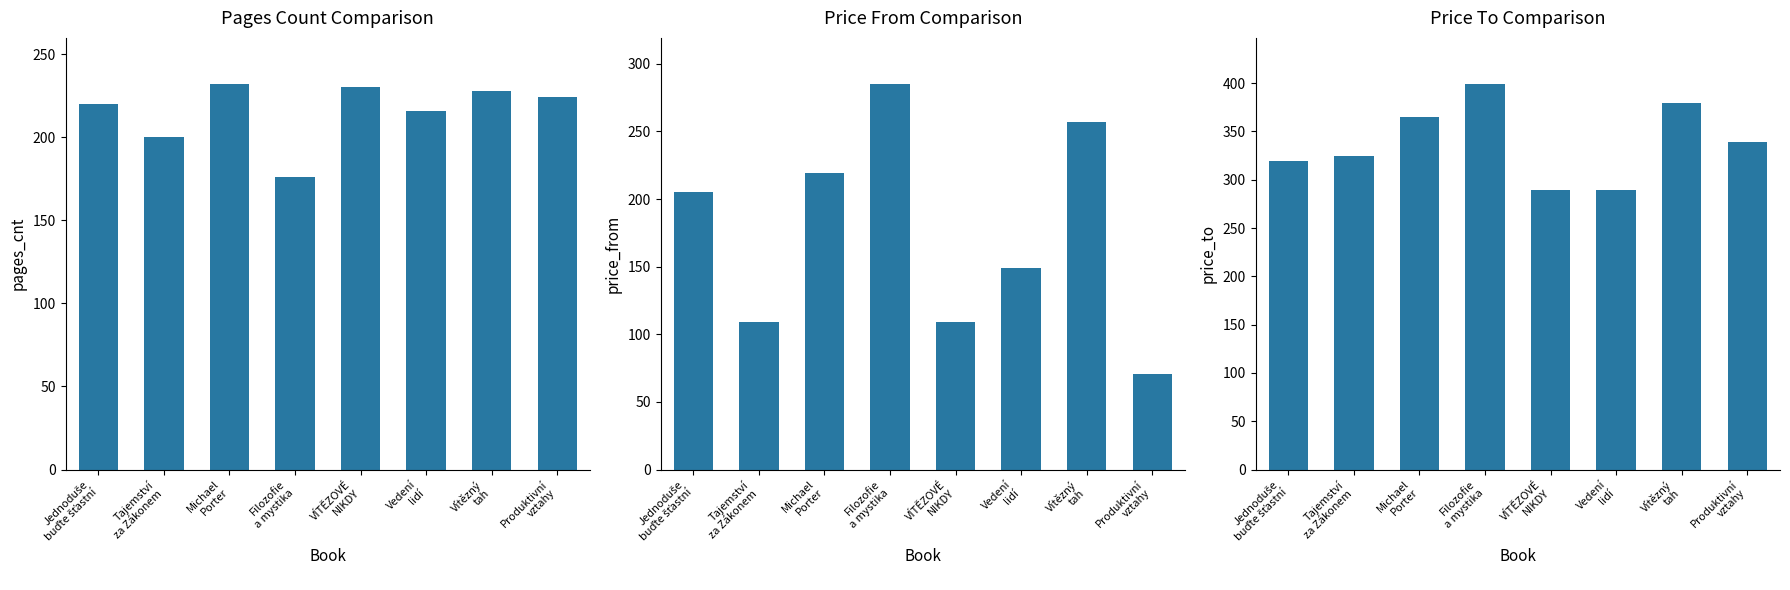

What is the value of the pages_cnt bar at the 2nd from the left?

200